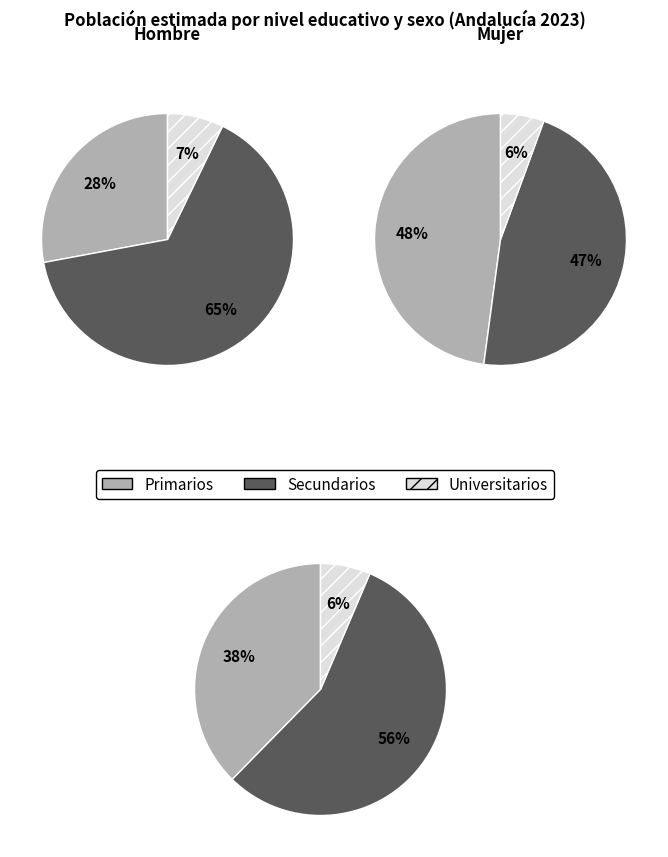

To the nearest percent, what is the average slice percentage?

33%